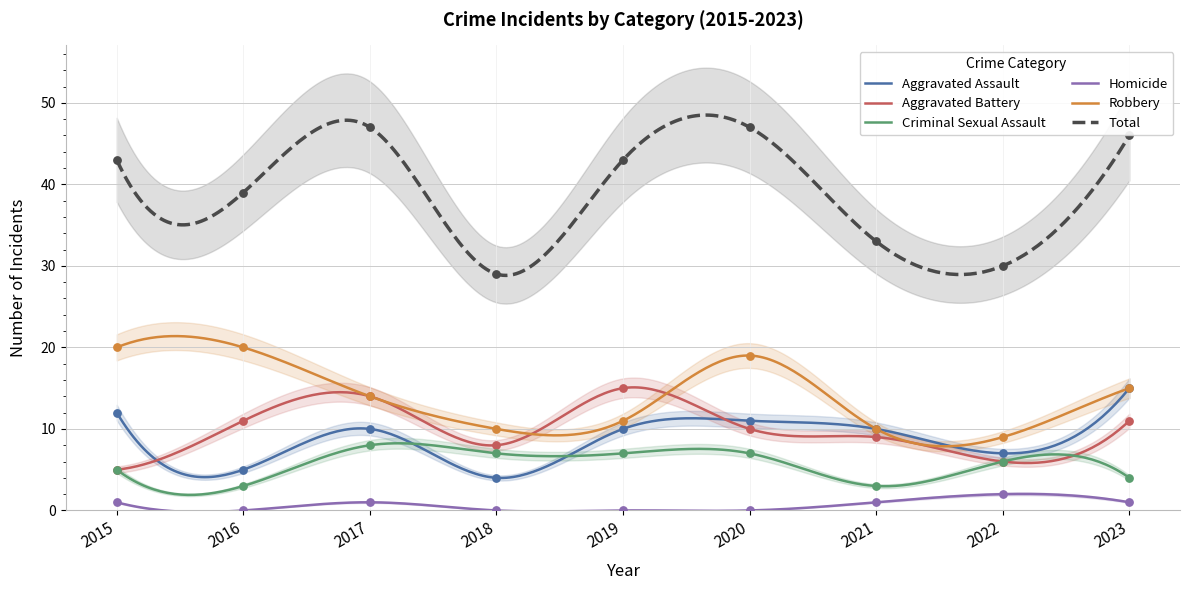

What are all the series names shown in the legend?

Aggravated Assault, Aggravated Battery, Criminal Sexual Assault, Homicide, Robbery, Total